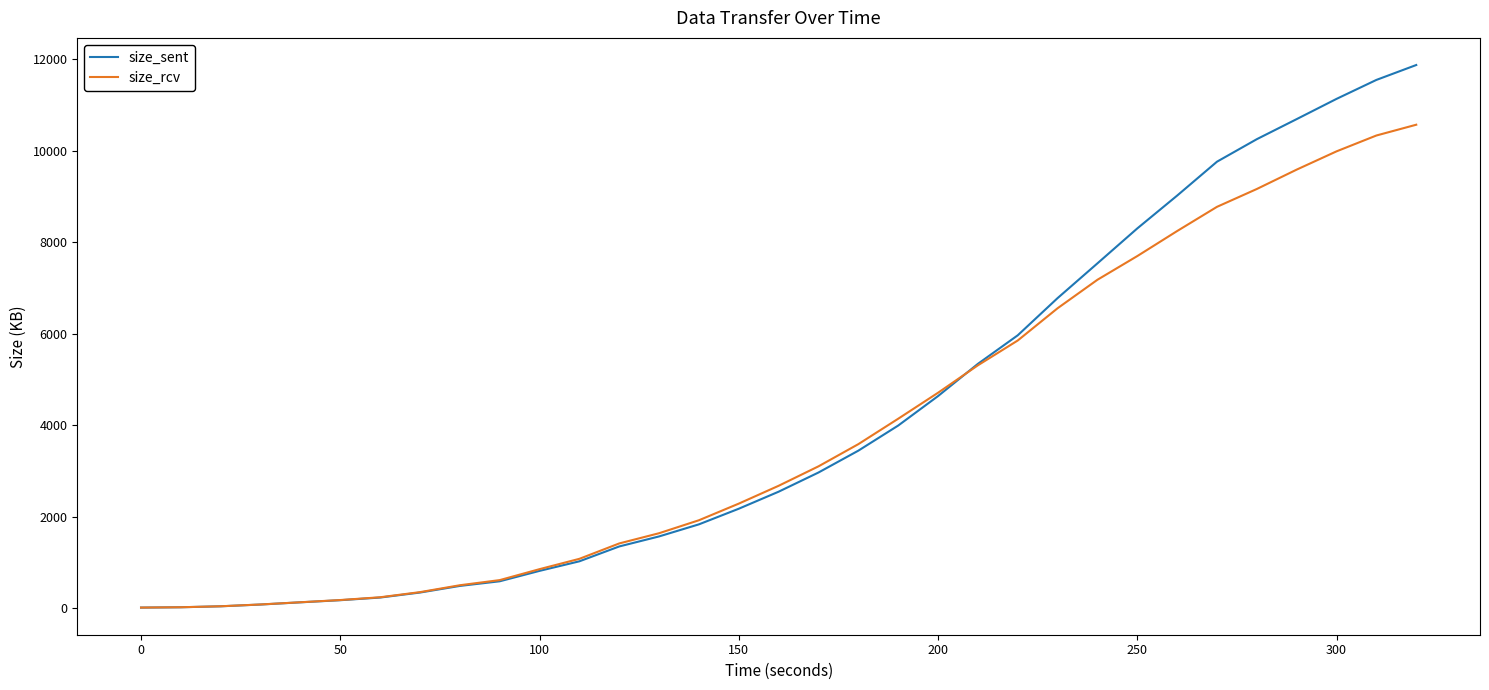

Which series has the widest spread of values?

size_sent